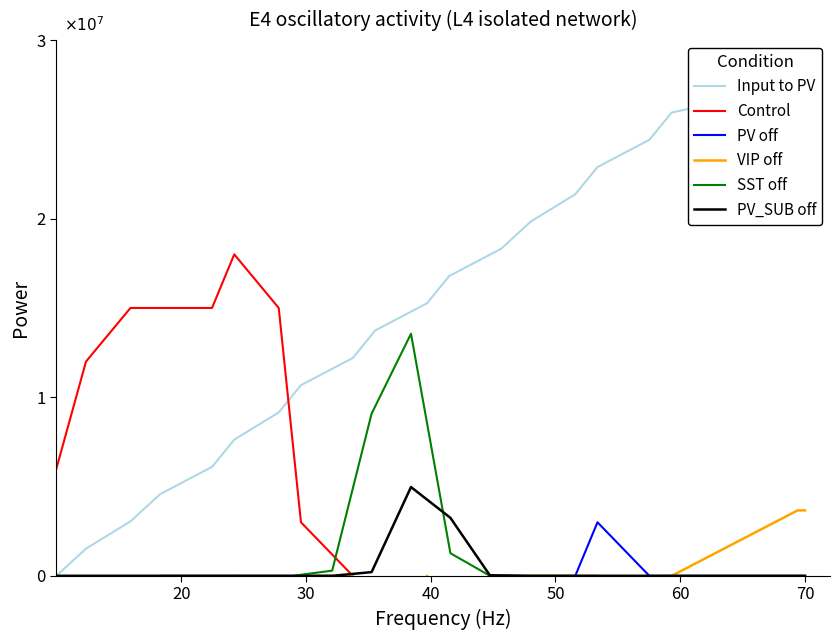

What are all the series names shown in the legend?

Input to PV, Control, PV off, VIP off, SST off, PV_SUB off